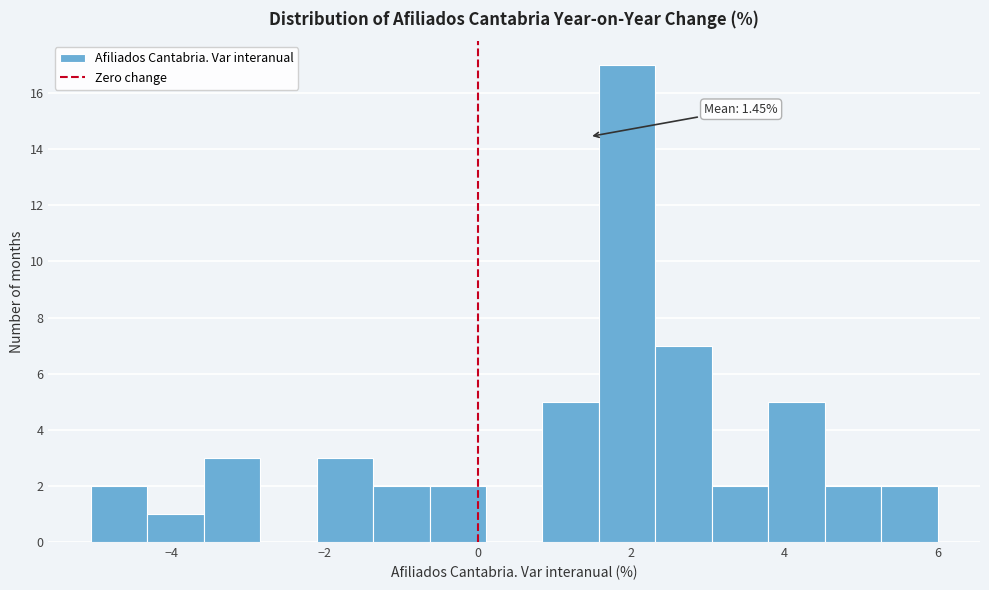

Read against the x-axis, roughly where is the centre of the tallest bar?

2.0